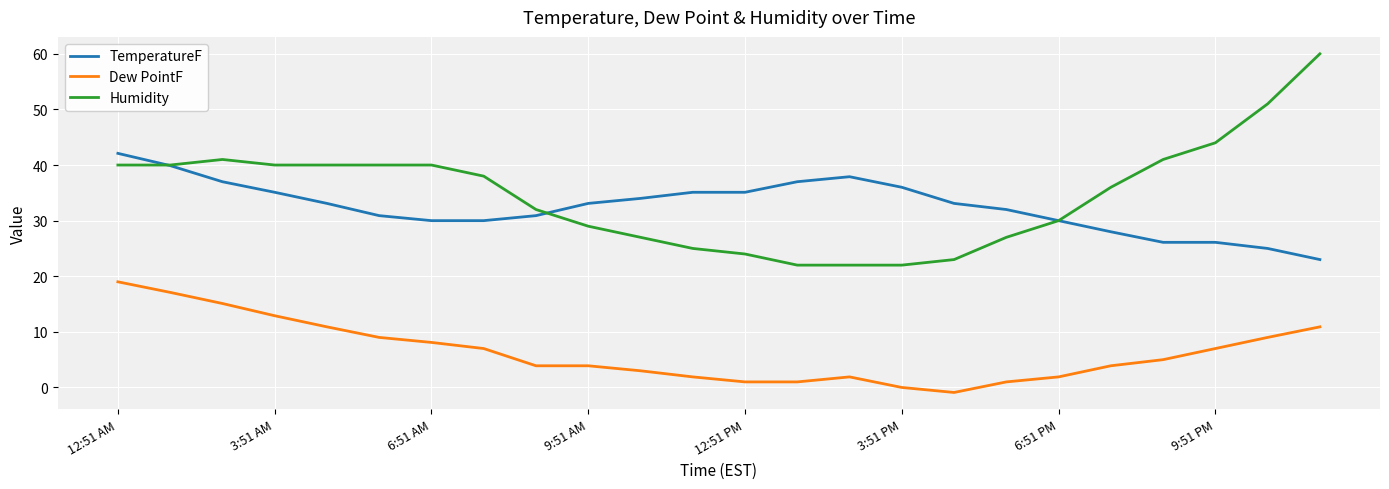

Count the number of categories in the chart.

24